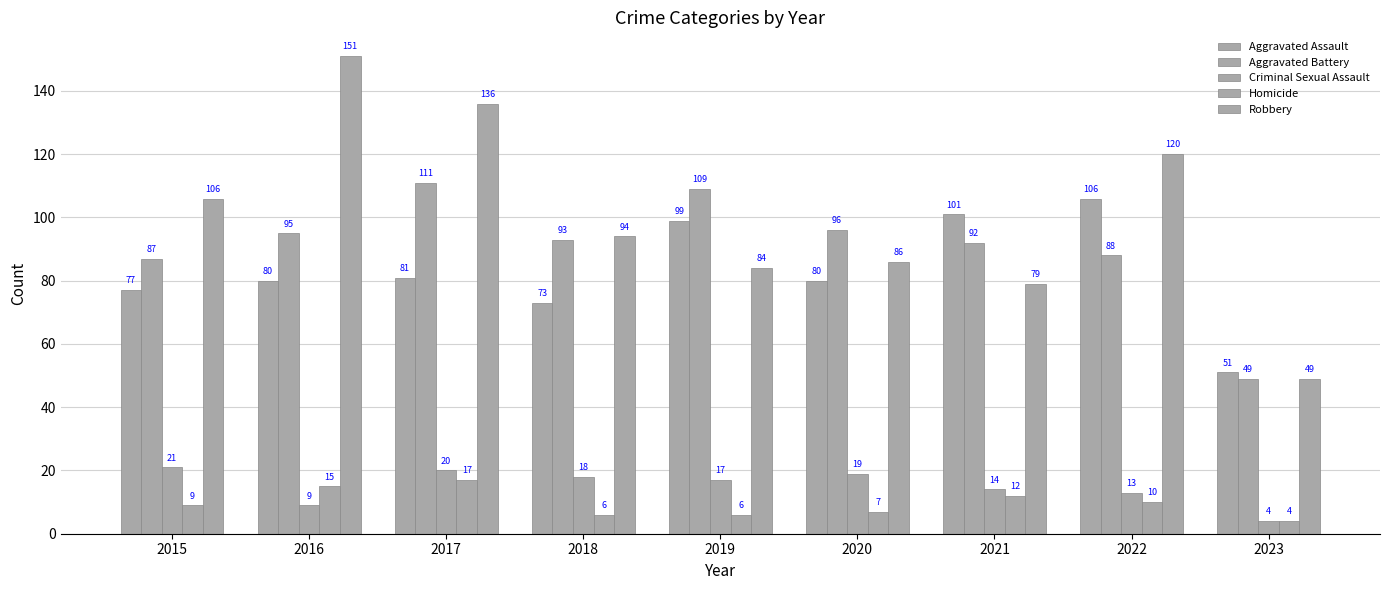

What is the maximum value shown in the chart?

151